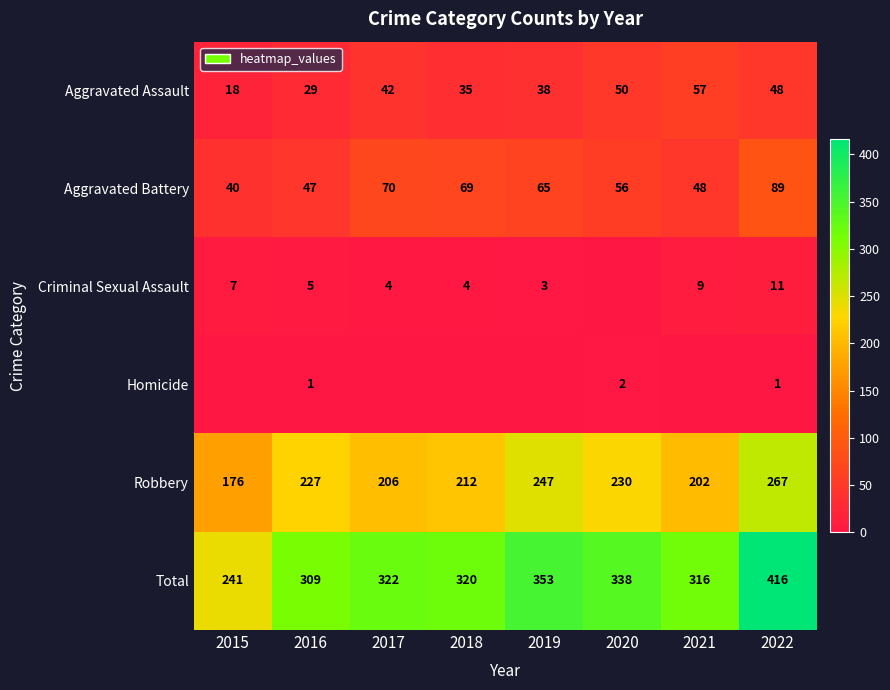

At which label does Robbery reach its minimum?

2015